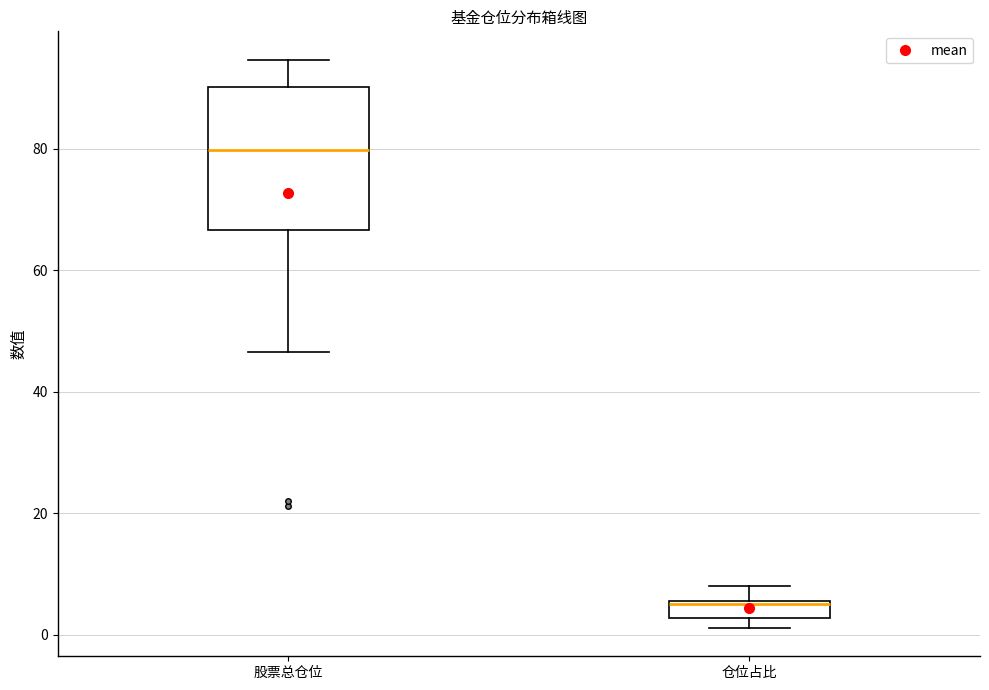

Which box has the highest median line?

股票总仓位